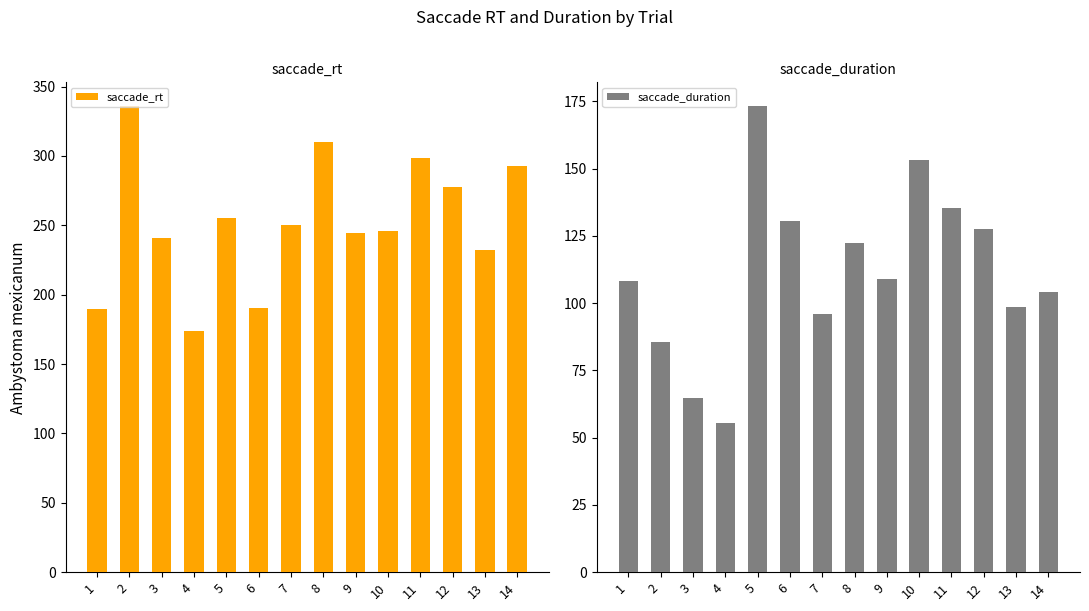

Is it true that saccade_duration equals 55.4 at 4?

True